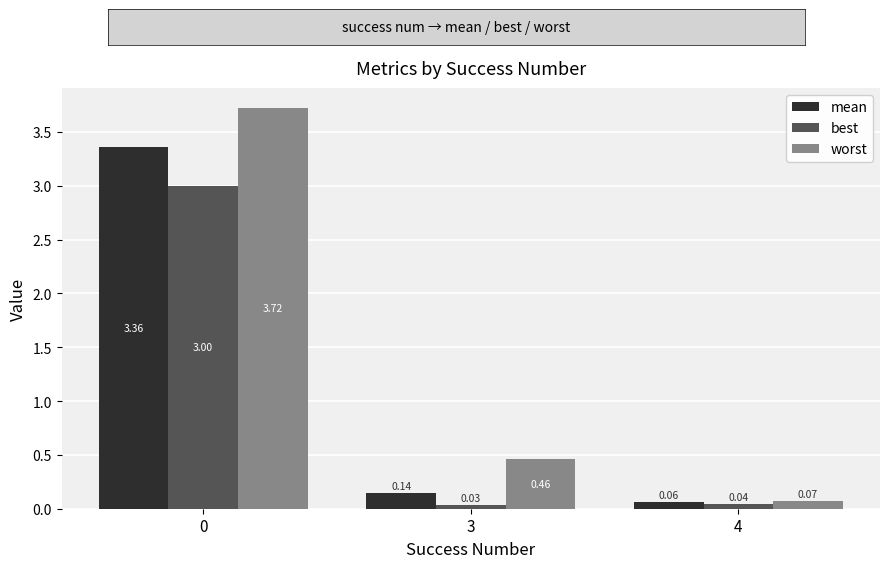

Is the value of best at 3 greater than the value of mean at 4?

No